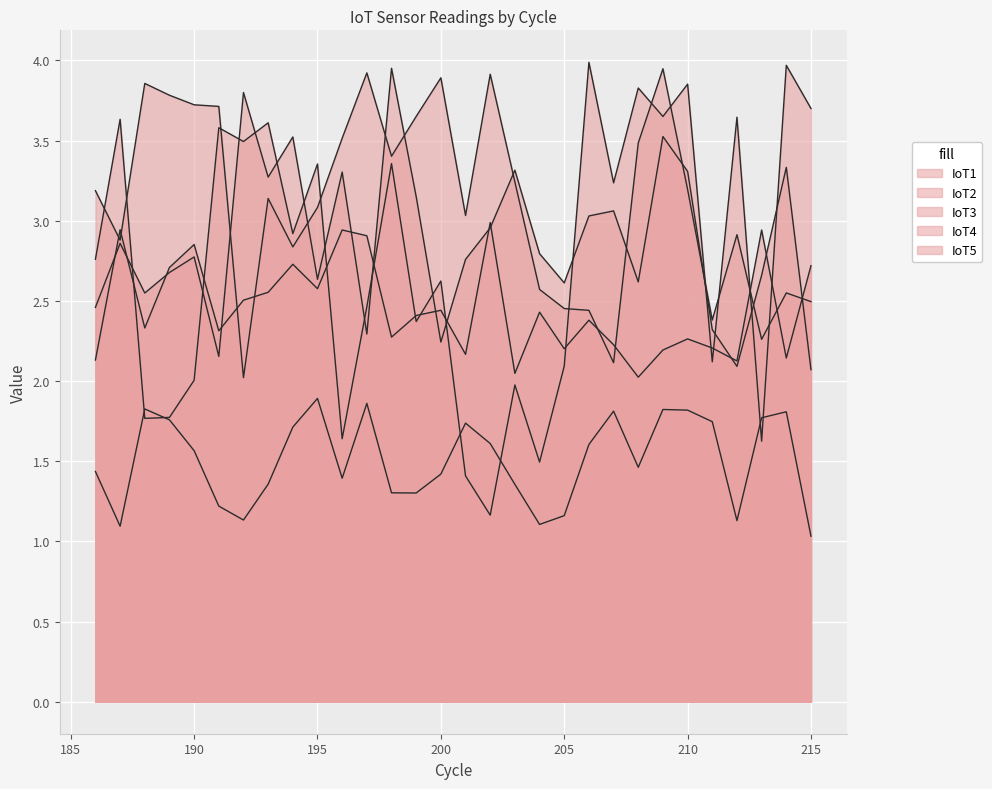

Reading left to right, what are all the values shown in this chart?

IoT1: 186=2.5	187=2.9	188=2.5	189=2.7	190=2.8	191=2.2	192=3.8	193=3.3	194=3.5	195=2.6	196=3.3	197=2.3	198=4.0	199=3.1	200=2.2	201=2.8	202=3.0	203=3.3	204=2.8	205=2.6	206=3.0	207=3.1	208=2.6	209=3.5	210=3.3	211=2.3	212=2.1	213=2.7	214=3.3	215=2.1
IoT2: 186=1.4	187=1.1	188=1.8	189=1.8	190=1.6	191=1.2	192=1.1	193=1.4	194=1.7	195=1.9	196=1.4	197=1.9	198=1.3	199=1.3	200=1.4	201=1.7	202=1.6	203=1.4	204=1.1	205=1.2	206=1.6	207=1.8	208=1.5	209=1.8	210=1.8	211=1.7	212=1.1	213=1.8	214=1.8	215=1.0
IoT3: 186=2.8	187=3.6	188=1.8	189=1.8	190=2.0	191=3.6	192=3.5	193=3.6	194=2.9	195=3.4	196=1.6	197=2.5	198=3.4	199=2.4	200=2.6	201=1.4	202=1.2	203=2.0	204=1.5	205=2.1	206=4.0	207=3.2	208=3.8	209=3.7	210=3.9	211=2.1	212=3.6	213=1.6	214=4.0	215=3.7
IoT4: 186=3.2	187=2.9	188=3.9	189=3.8	190=3.7	191=3.7	192=2.0	193=3.1	194=2.8	195=3.1	196=3.5	197=3.9	198=3.4	199=3.7	200=3.9	201=3.0	202=3.9	203=3.2	204=2.6	205=2.5	206=2.4	207=2.1	208=3.5	209=3.9	210=3.2	211=2.4	212=2.9	213=2.3	214=2.5	215=2.5
IoT5: 186=2.1	187=2.9	188=2.3	189=2.7	190=2.9	191=2.3	192=2.5	193=2.6	194=2.7	195=2.6	196=2.9	197=2.9	198=2.3	199=2.4	200=2.4	201=2.2	202=3.0	203=2.0	204=2.4	205=2.2	206=2.4	207=2.2	208=2.0	209=2.2	210=2.3	211=2.2	212=2.1	213=2.9	214=2.1	215=2.7